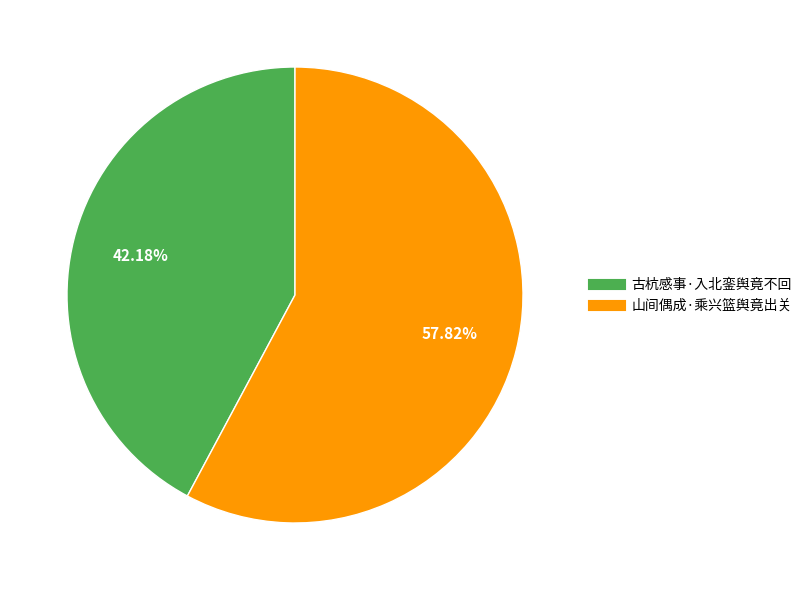

To the nearest percent, what is the difference between the largest and smallest slice percentages?

16%